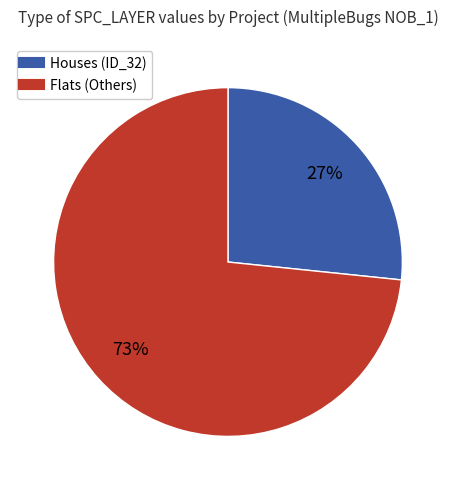

To the nearest percent, what is the average slice percentage?

50%